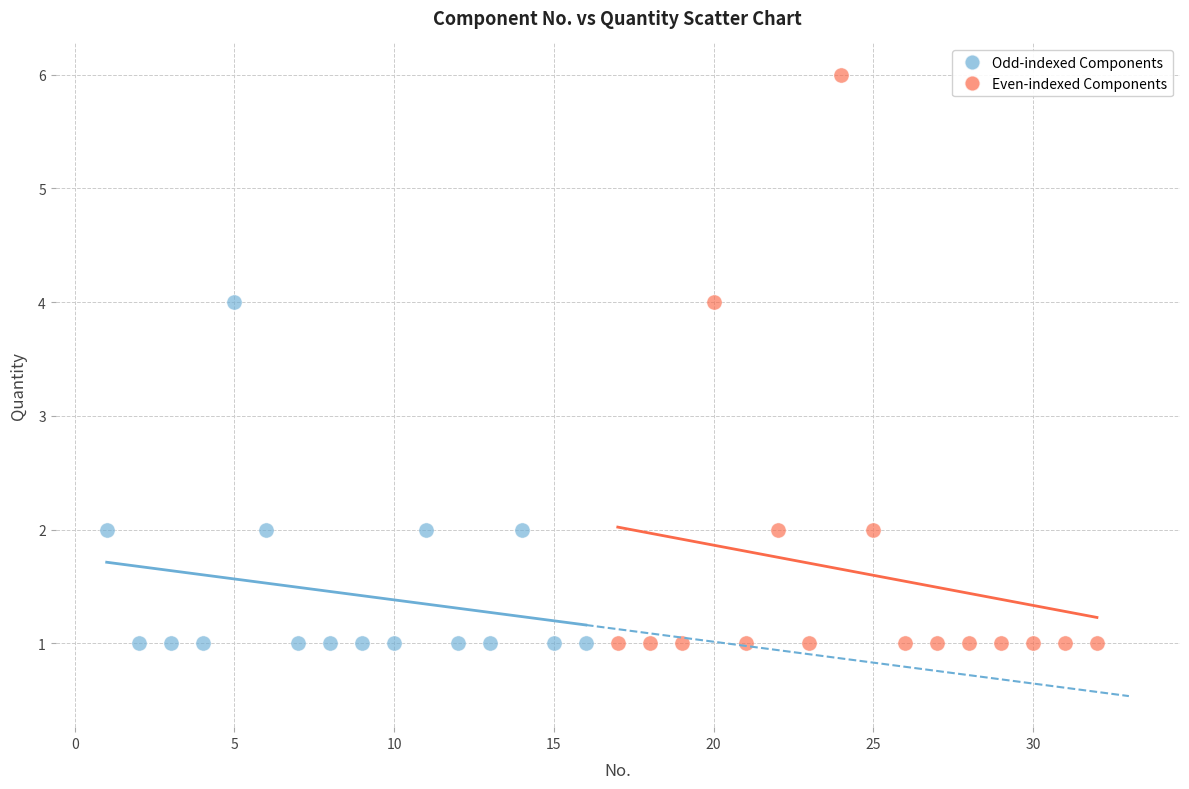

Which series has the largest Y range (max minus min)?

Even-indexed Components